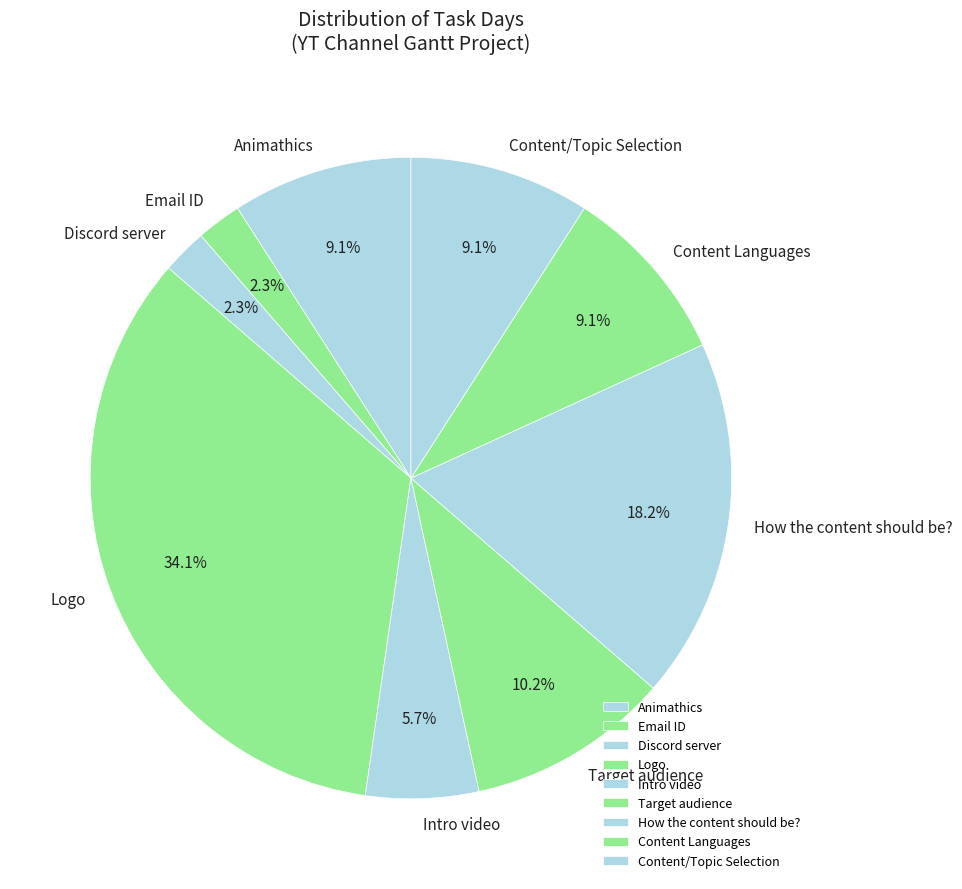

What percentage do Target audience and Discord server together represent?

12.5%